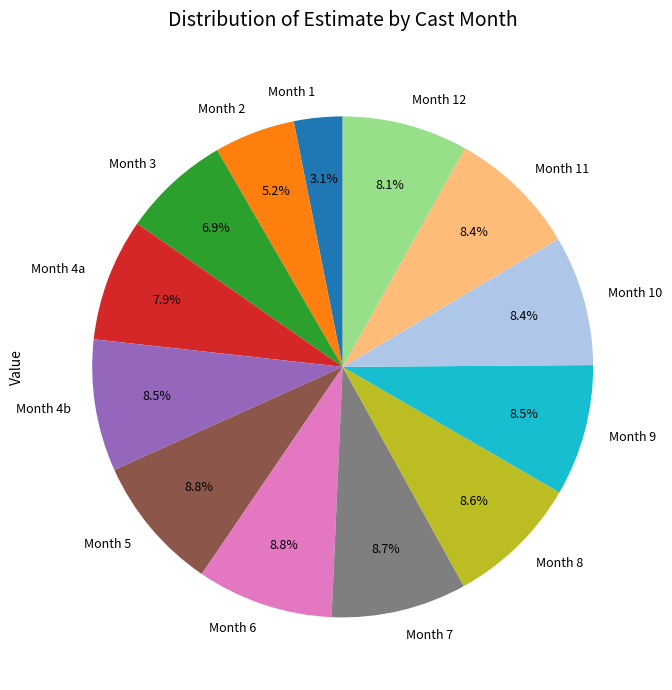

Combined, what portion of the pie is Month 2 and Month 6?

14.0%